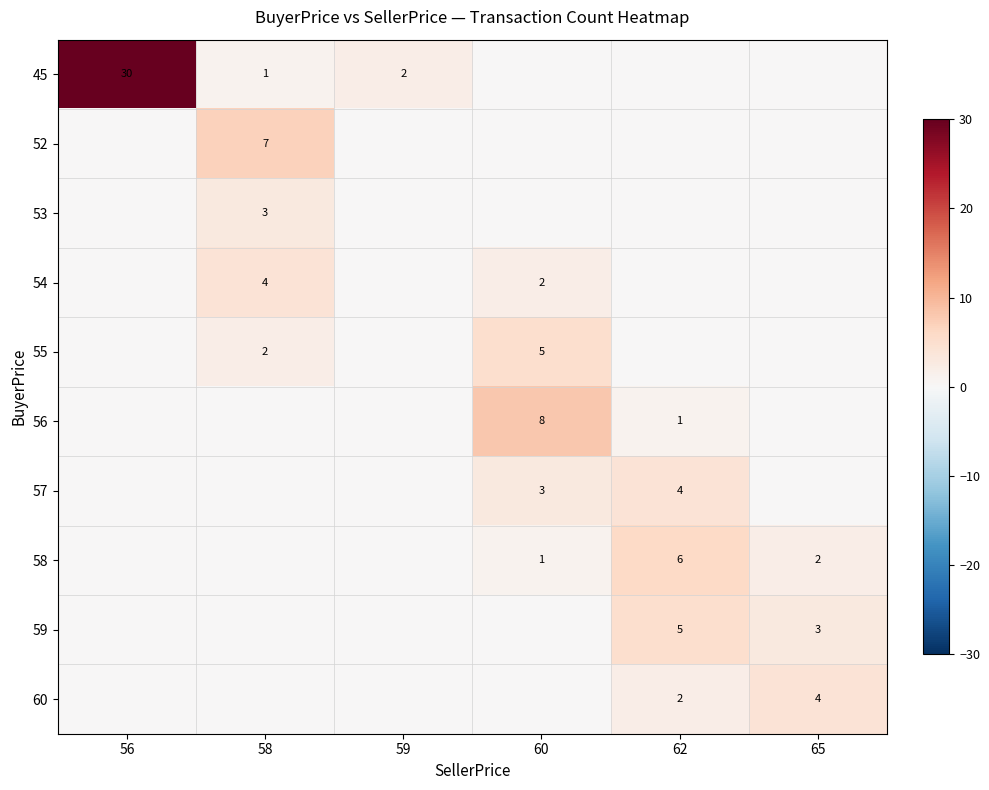

What is the sum of the 57 values at 62 and 60?

7